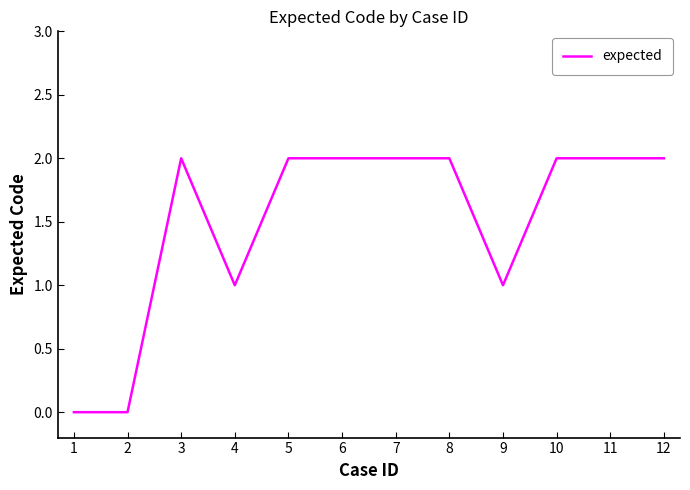

Is it true that the value at 3 is 0?

False